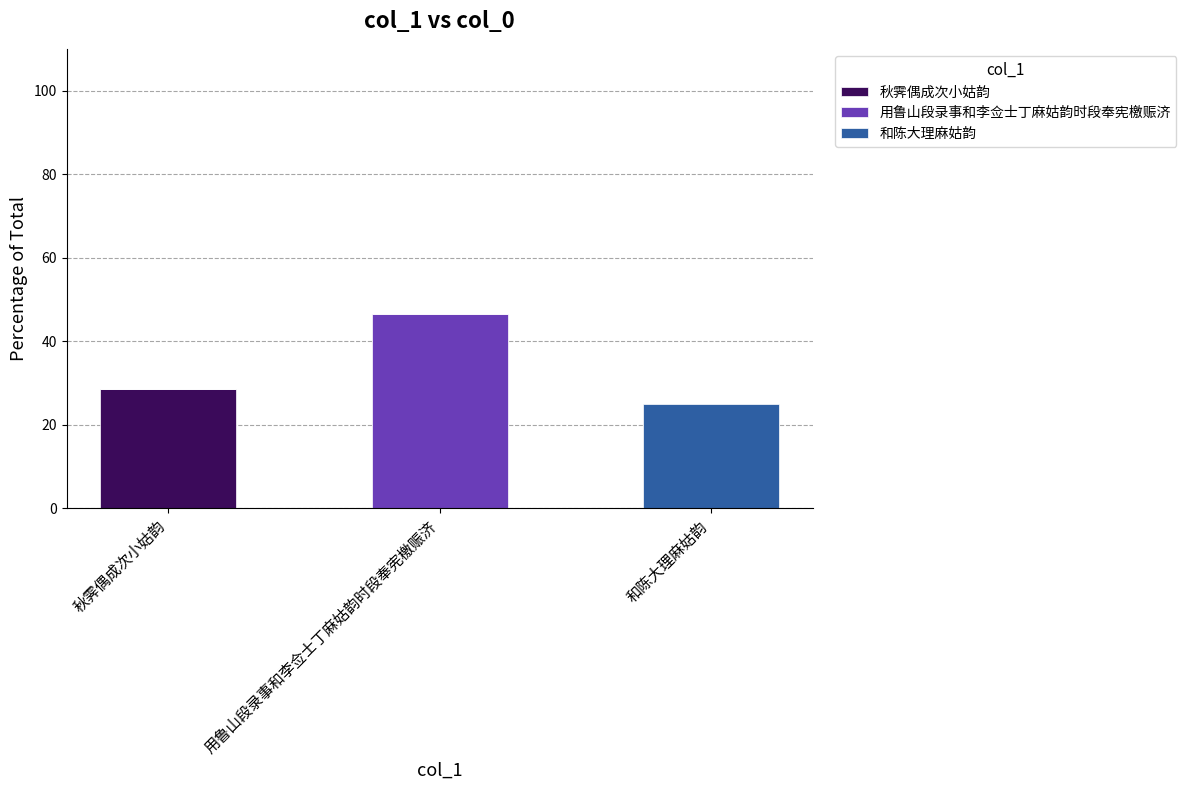

At which category is the sum across all series the highest?

用鲁山段录事和李佥士丁麻姑韵时段奉宪檄赈济